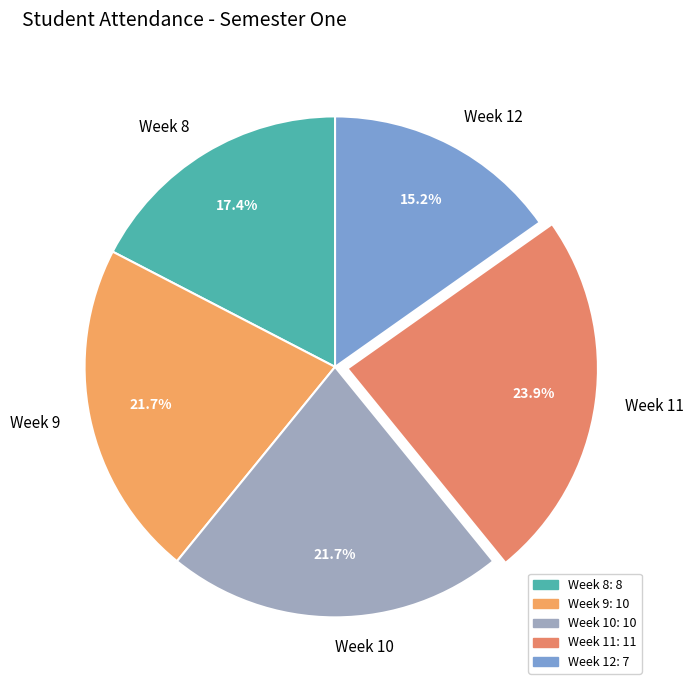

Which slice is the largest?

Week 11